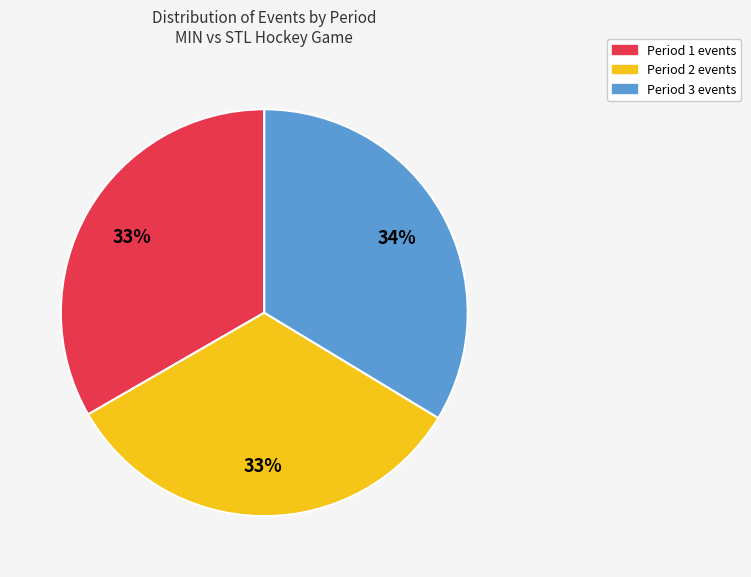

How many segments does this pie chart have?

3